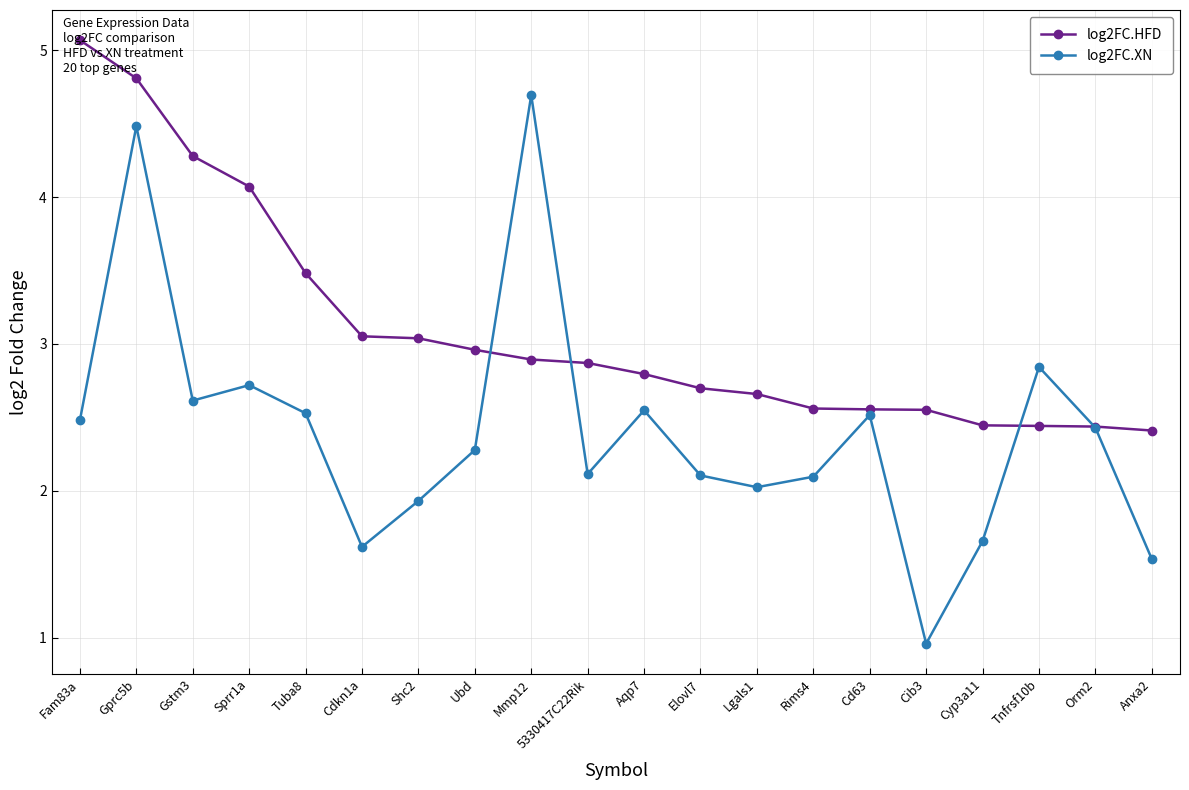

Where do log2FC.XN and log2FC.HFD first cross each other?

Ubd and Mmp12